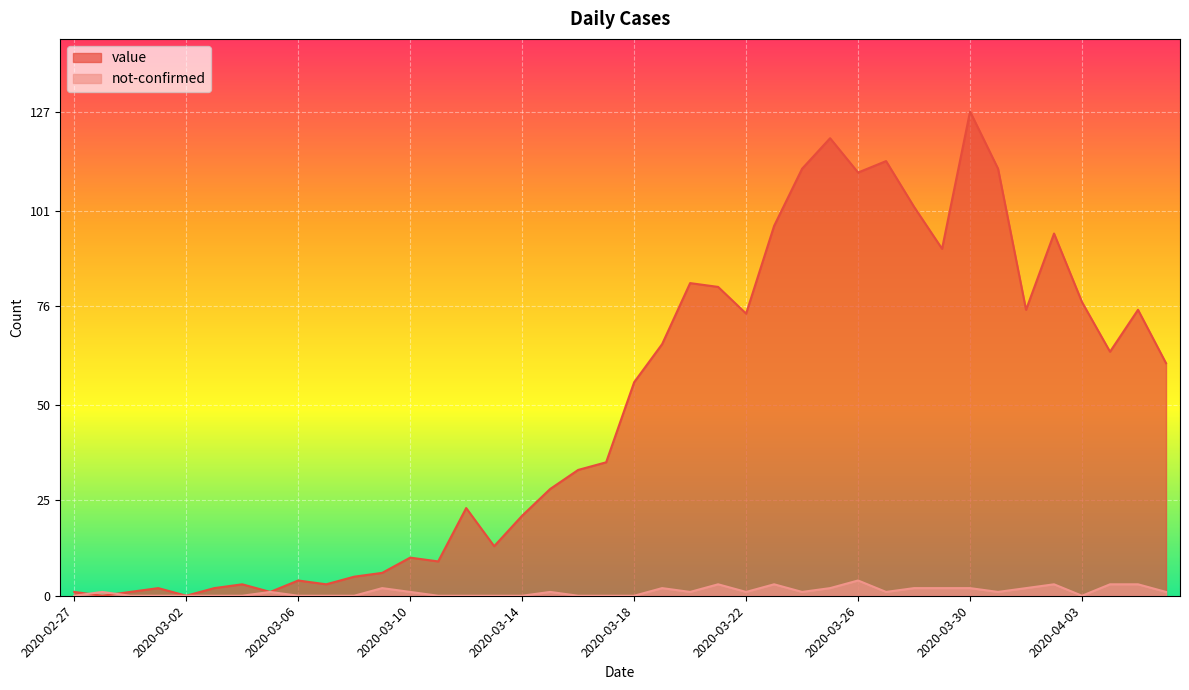

Where is the first local minimum for value?

2020-02-28